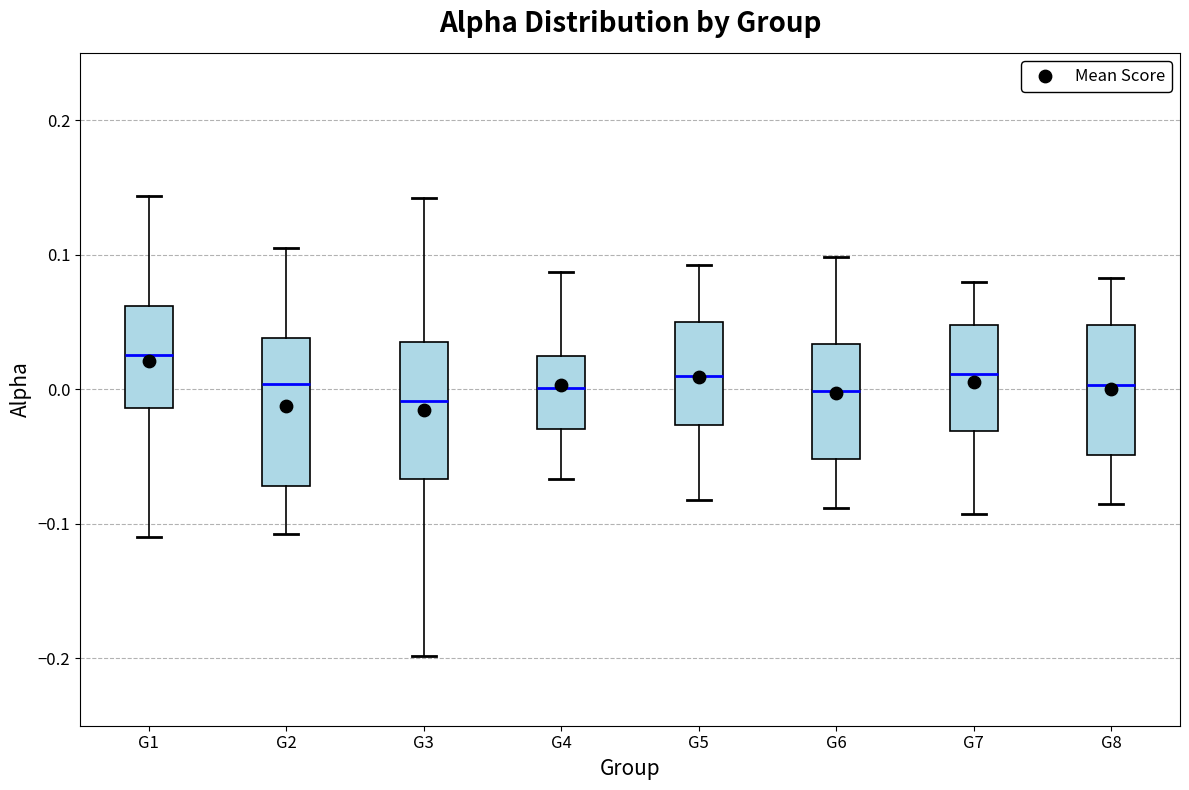

Reading left to right, transcribe this box plot: for each box, give where its median line is, the range the box spans, and where its two whiskers end, as read against the y-axis. The values are not printed on the chart, so give them approximately, as read against the axis.

G1: median 0.03, box -0.01 to 0.06, whiskers -0.11 to 0.14
G2: median 0.00, box -0.07 to 0.04, whiskers -0.11 to 0.11
G3: median -0.01, box -0.07 to 0.04, whiskers -0.20 to 0.14
G4: median 0.00, box -0.03 to 0.02, whiskers -0.07 to 0.09
G5: median 0.01, box -0.03 to 0.05, whiskers -0.08 to 0.09
G6: median 0.00, box -0.05 to 0.03, whiskers -0.09 to 0.10
G7: median 0.01, box -0.03 to 0.05, whiskers -0.09 to 0.08
G8: median 0.00, box -0.05 to 0.05, whiskers -0.08 to 0.08